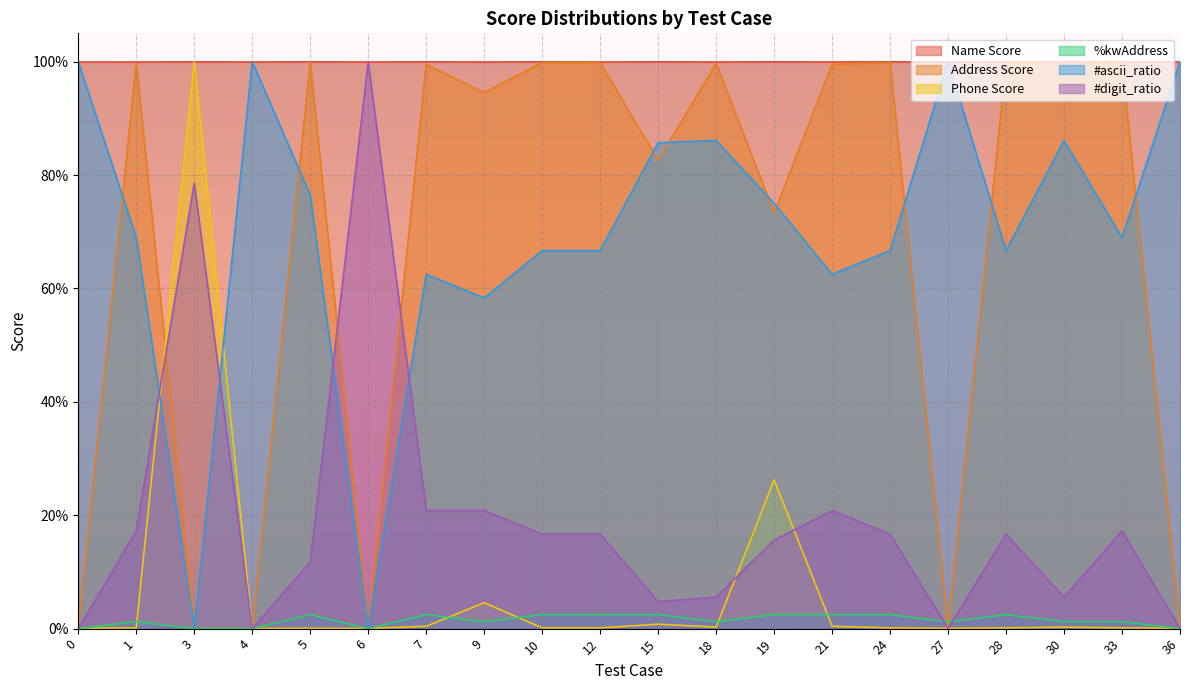

At which label does Address Score reach its peak?

5